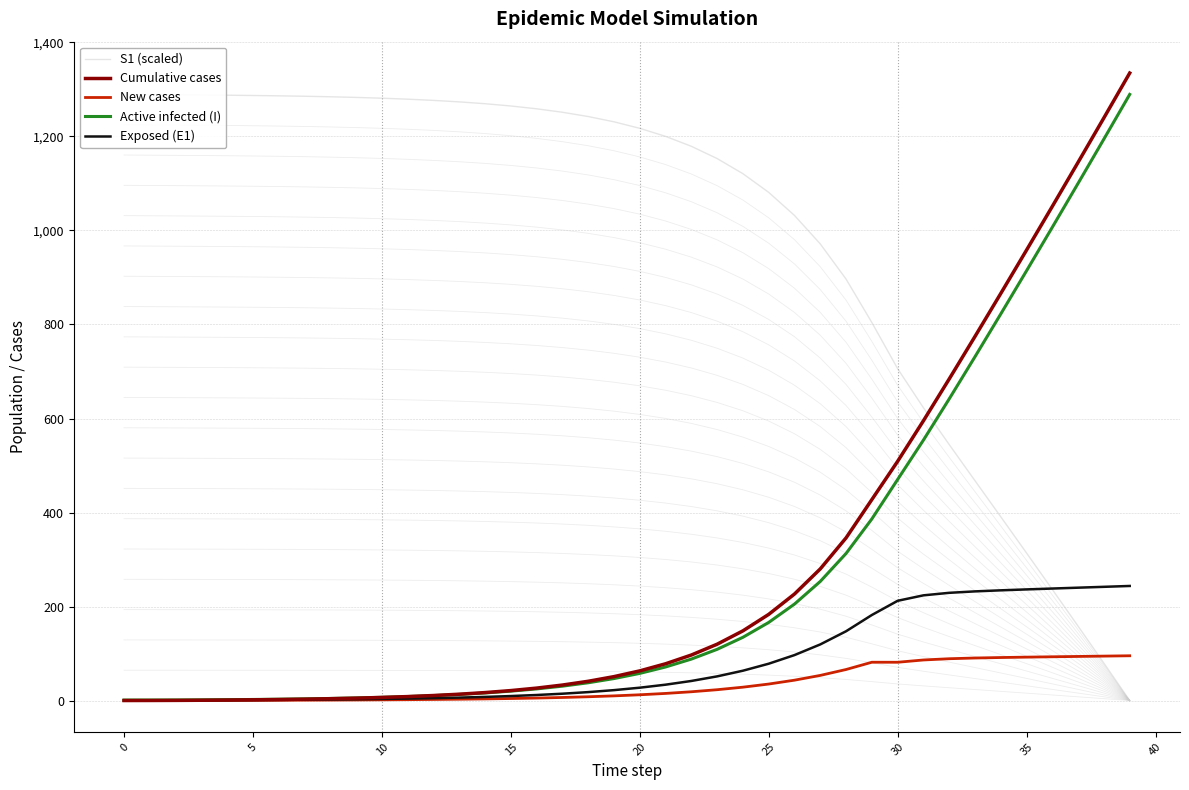

What is the average value of the Cumulative cases series?

284.4